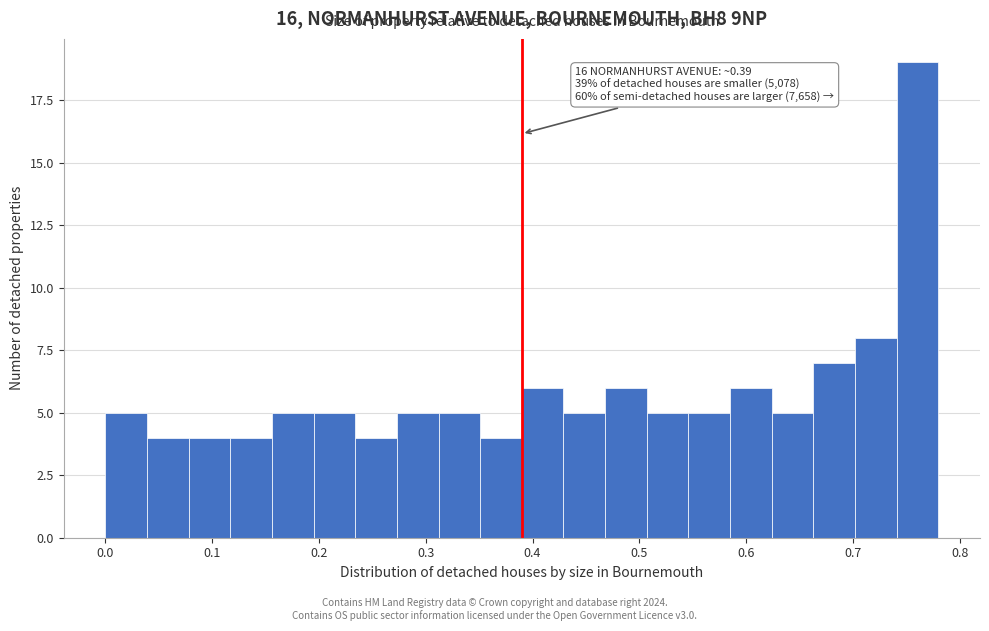

Read against the x-axis, roughly where is the centre of the tallest bar?

0.76